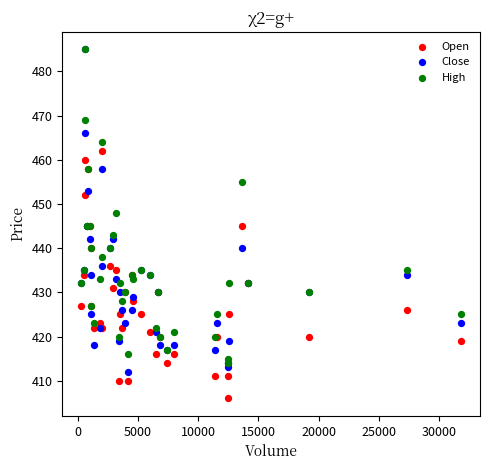

In the High series, what Y value is closest to 449?

448